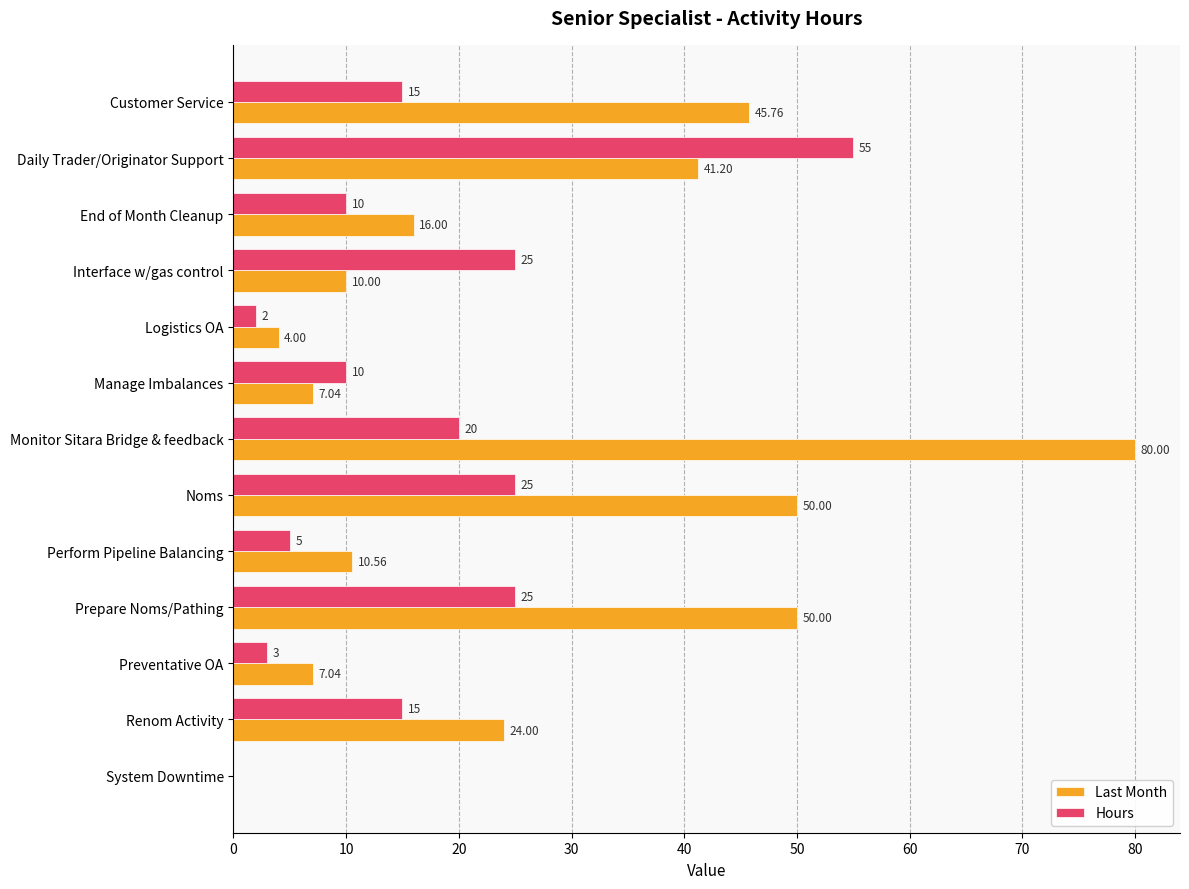

At which label is Last Month closest to 40?

Daily Trader/Originator Support